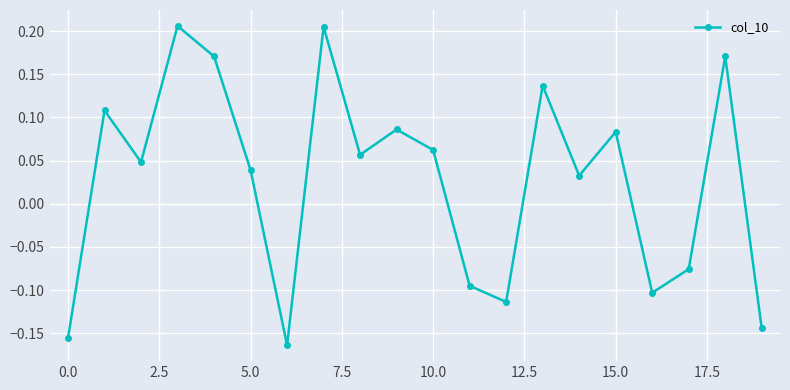

True or false: the data has more than 1 interior local peaks.

True